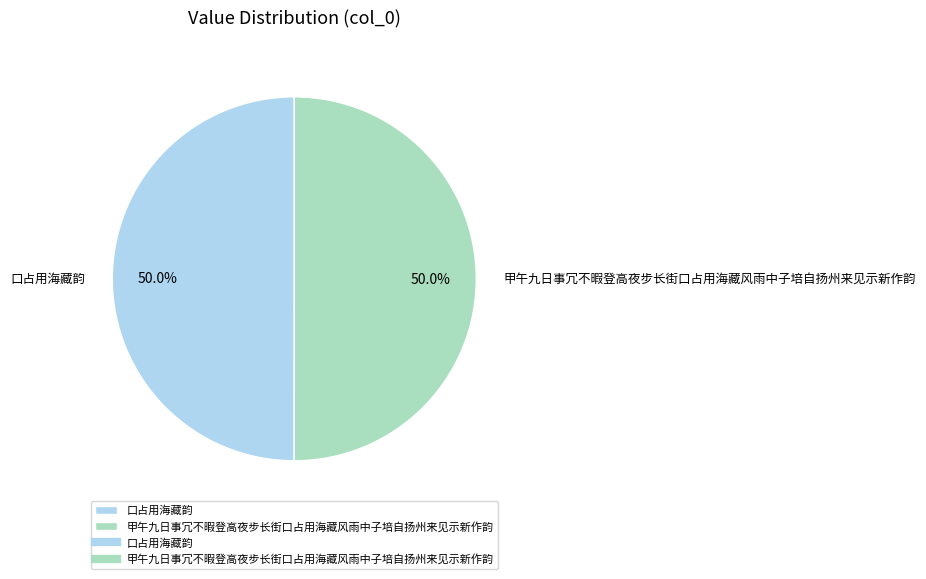

What is the ratio of the value at 甲午九日事冗不暇登高夜步长街口占用海藏风雨中子培自扬州来见示新作韵 to the value at 口占用海藏韵?

1.0